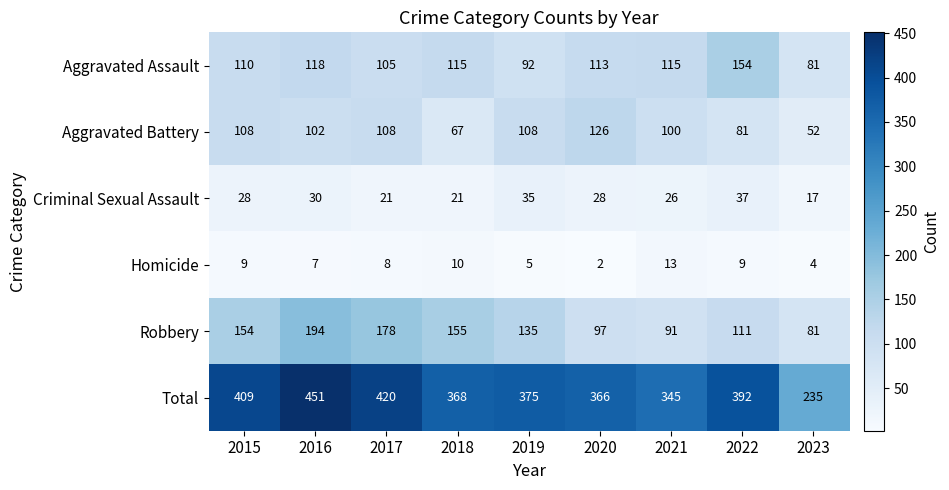

Which category has the lowest value in the Robbery series?

2023